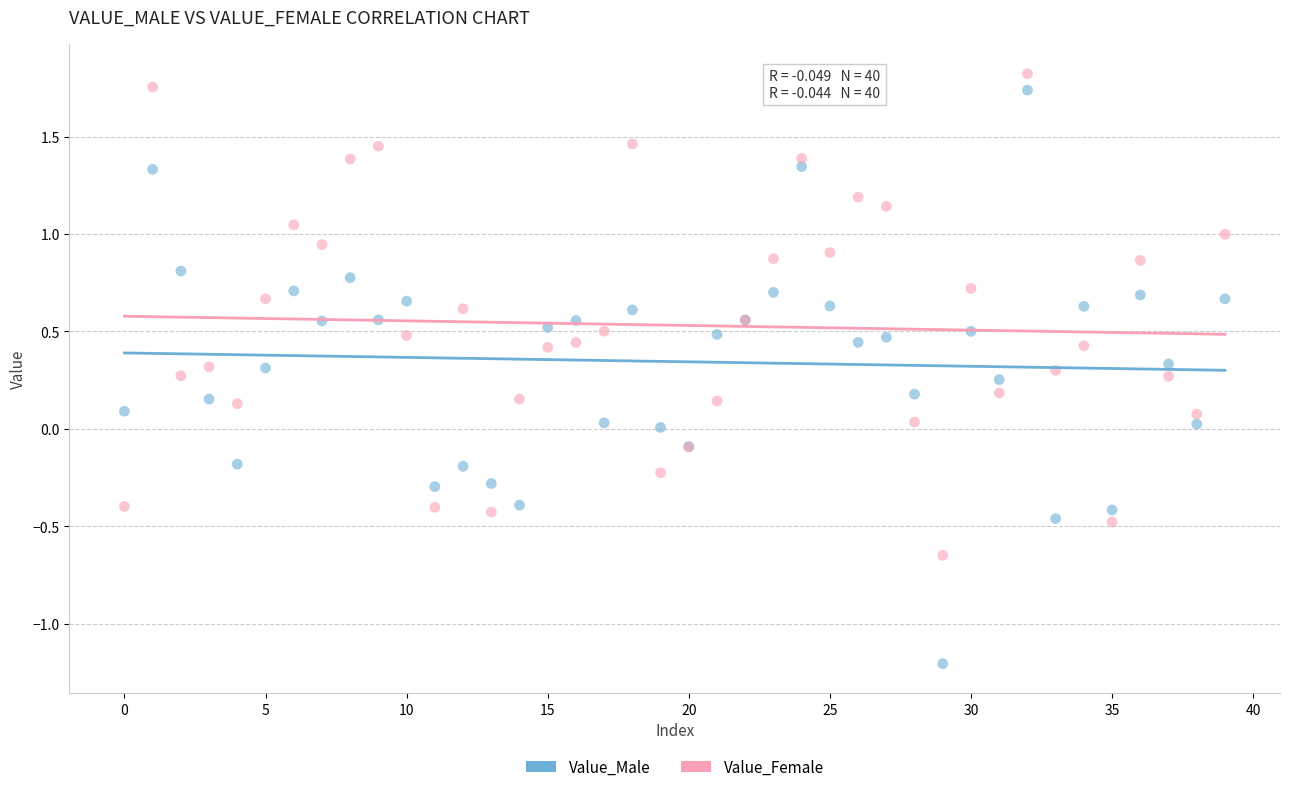

Which series has the widest spread of Y values?

Value_Male